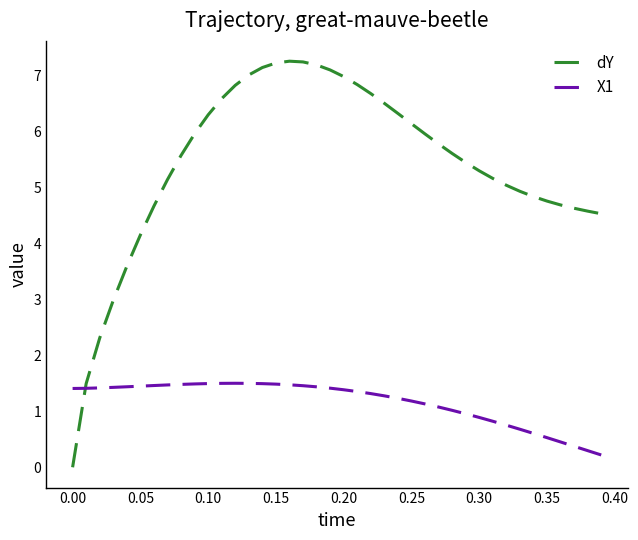

What is the average value of the X1 series?

1.2